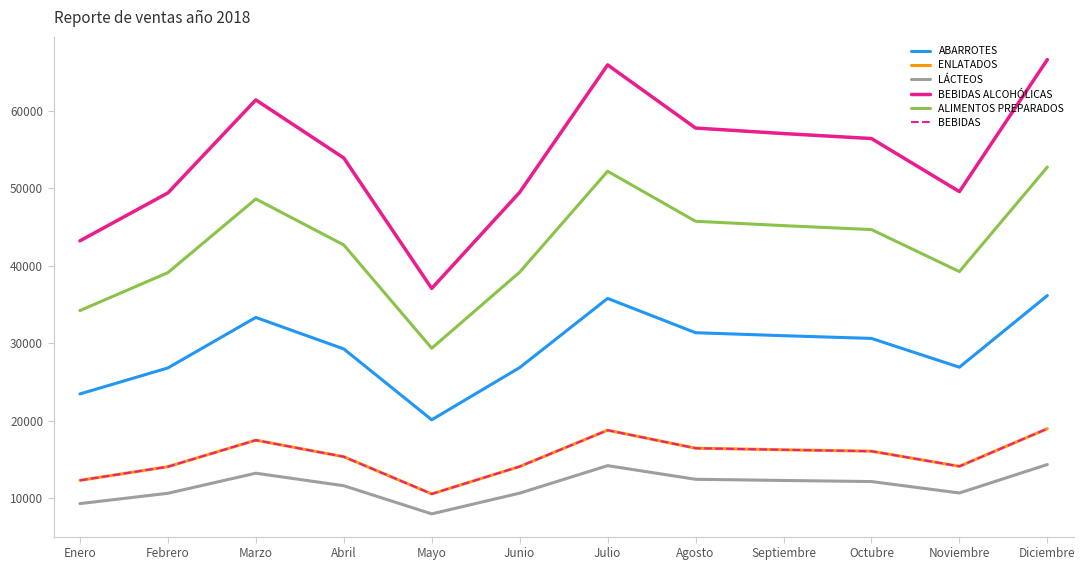

Does the chart have visible grid lines?

No